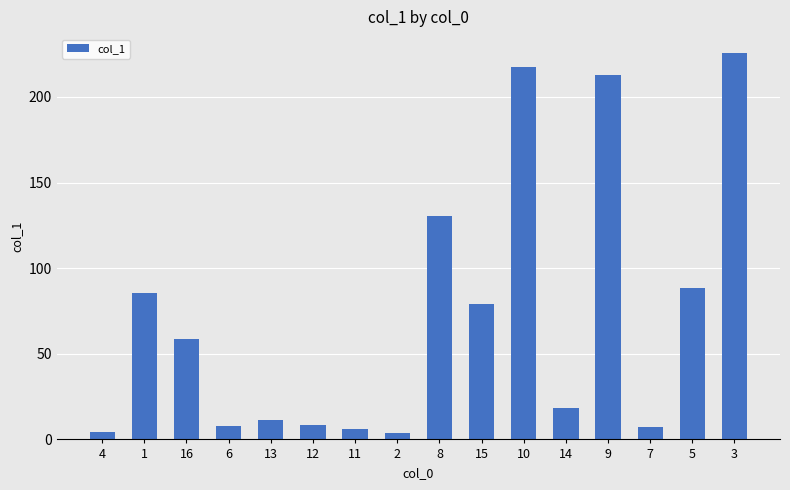

What value does the data have at 7?

7.3